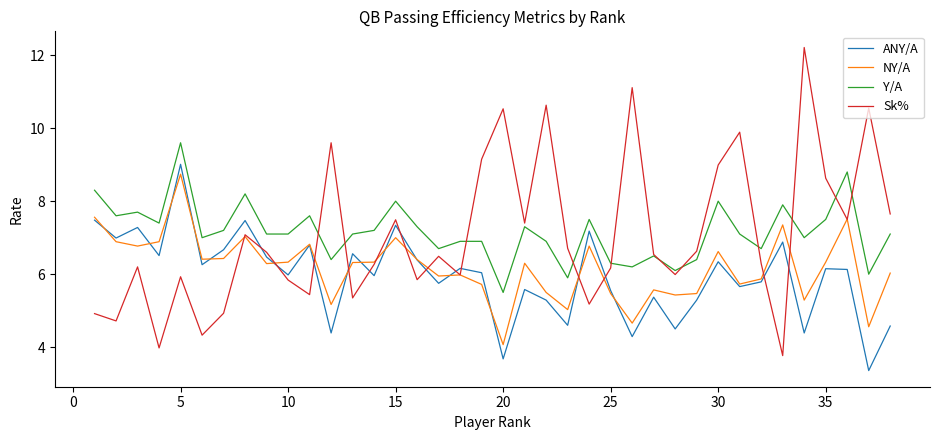

What is the highest value of the ANY/A series?

9.0